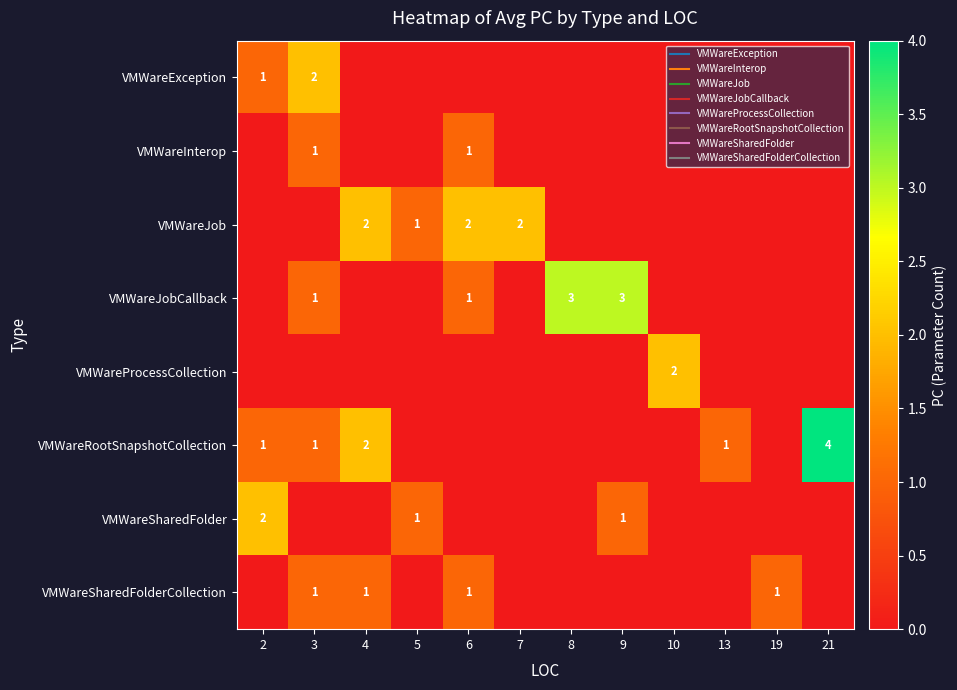

The VMWareProcessCollection series shows 0 at 3. True or false?

True